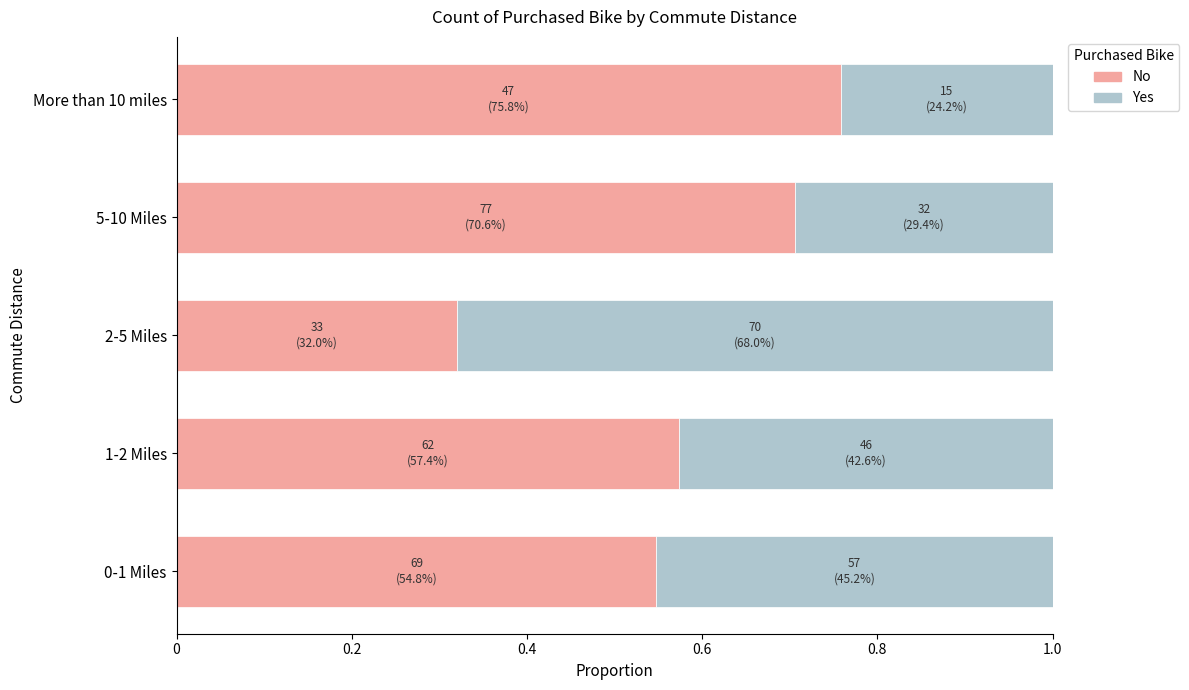

At which label is No closest to 0?

2-5 Miles